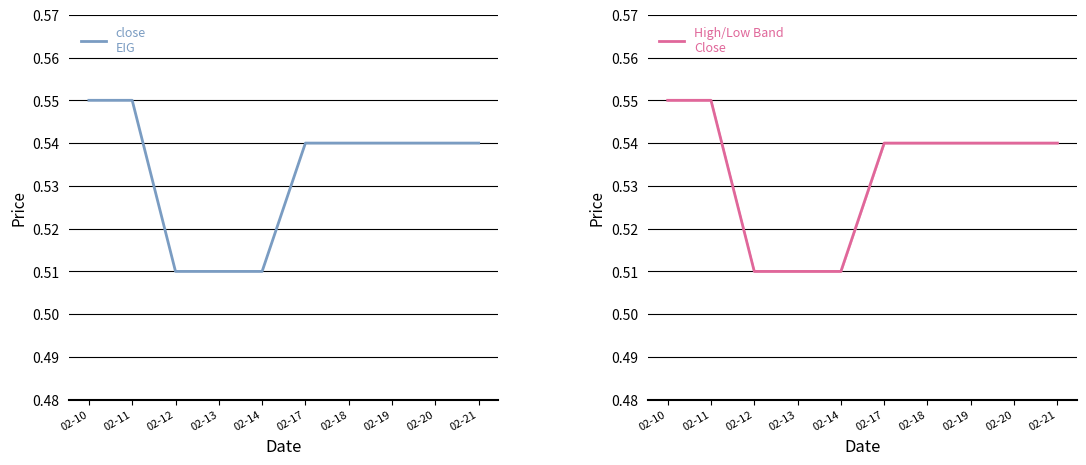

What is the total value across all series at 02-19?

1.1